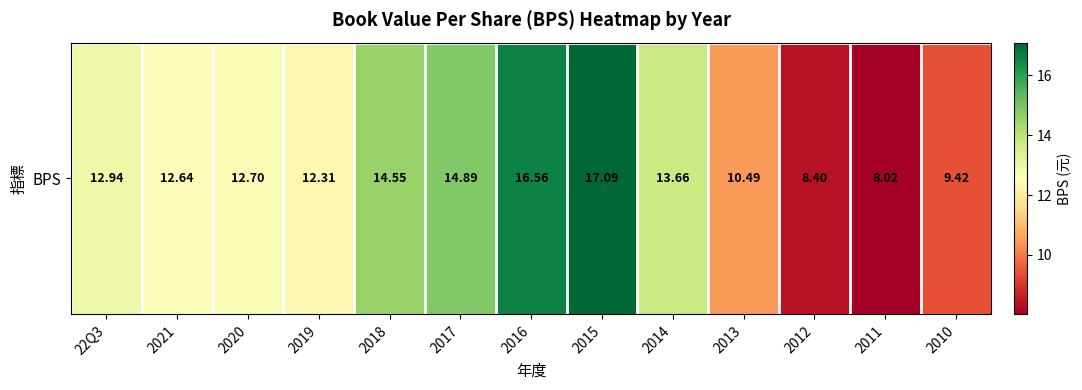

Reading left to right, what are all the values shown in this chart?

12.9	12.6	12.7	12.3	14.6	14.9	16.6	17.1	13.7	10.5	8.4	8.0	9.4